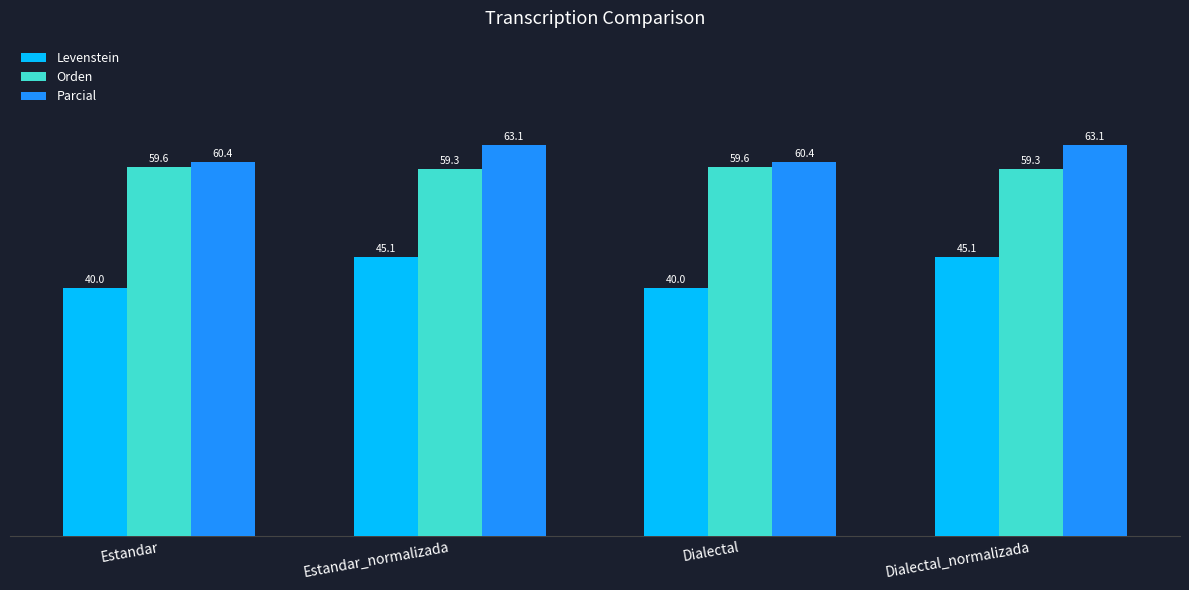

What is the lowest value of the Parcial series?

60.4